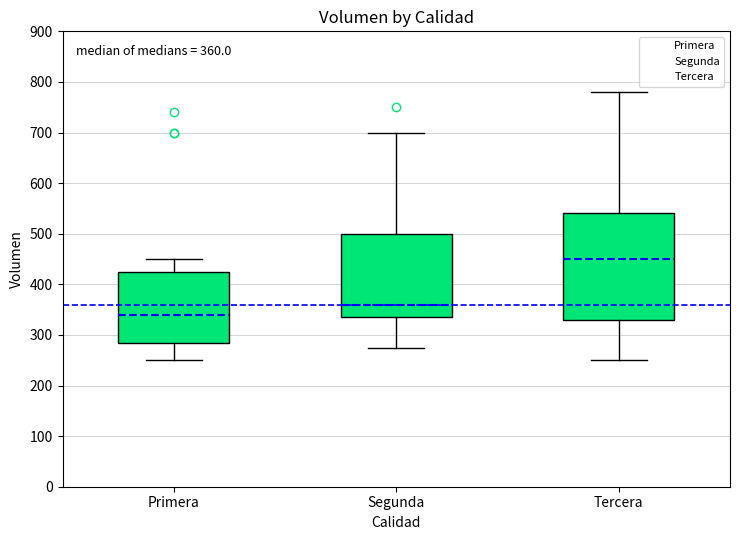

Which box's median line is the highest?

Tercera